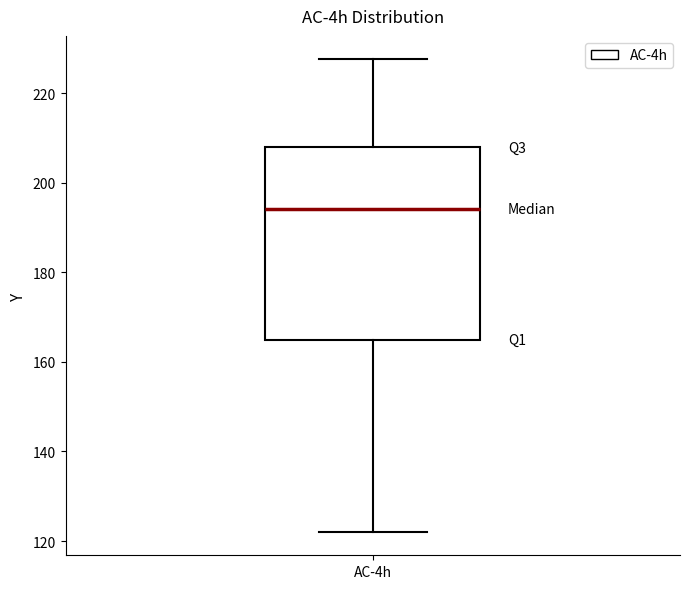

Transcribe this box plot: give where the median line is, the range the box spans, and where the two whiskers end, as read against the y-axis. The values are not printed on the chart, so give them approximately, as read against the axis.

median 194, box 164 to 208, whiskers 122 to 228